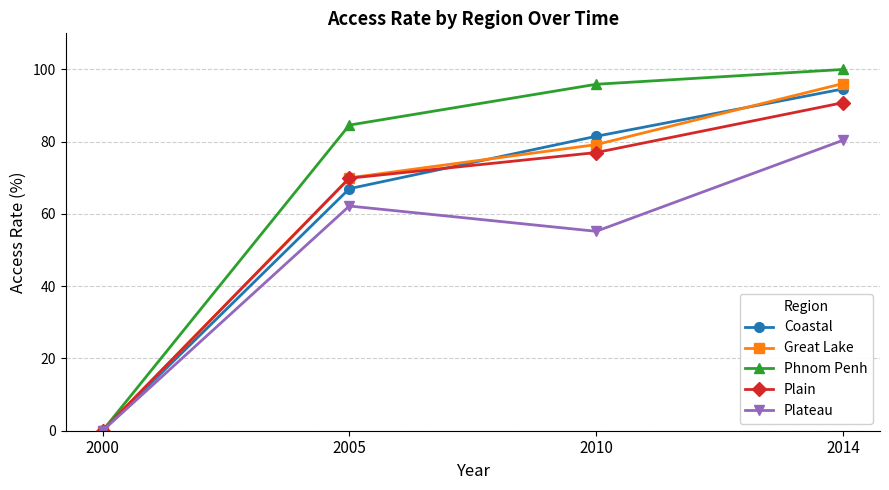

Is this an area chart (filled region under the line)?

No